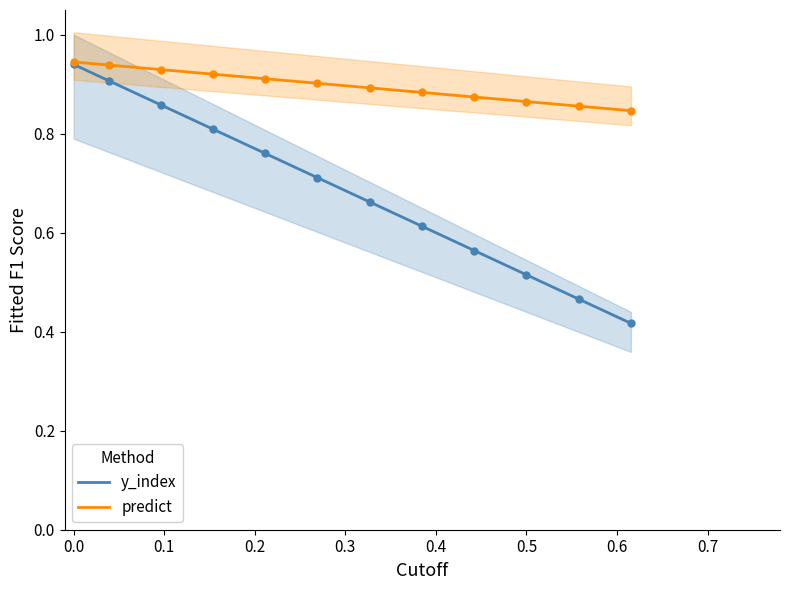

What is the maximum value for predict?

0.9